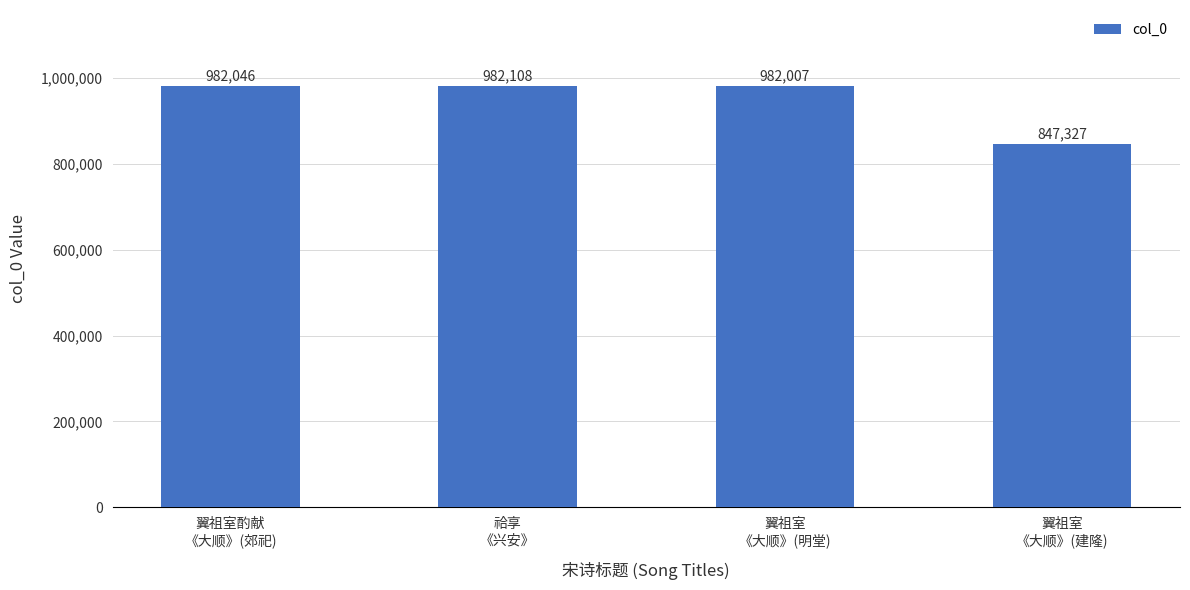

Reading right to left, list all the values displayed in this chart.

翼祖室
《大顺》(建隆)=847327	翼祖室
《大顺》(明堂)=982007	祫享
《兴安》=982108	翼祖室酌献
《大顺》(郊祀)=982046